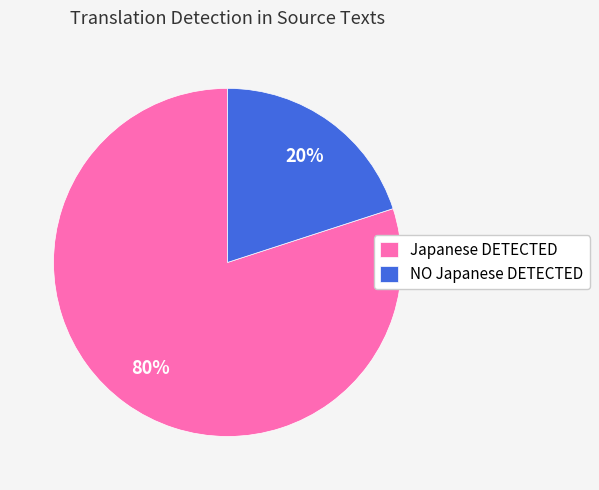

Between NO Japanese DETECTED and Japanese DETECTED, which is larger?

Japanese DETECTED